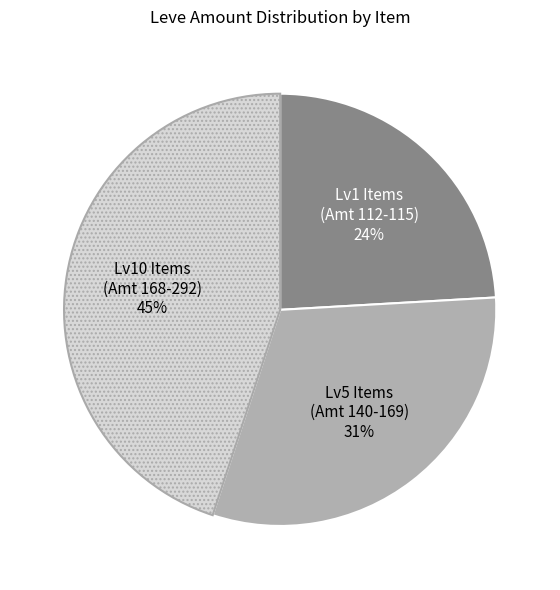

Is there a majority slice in this chart?

No